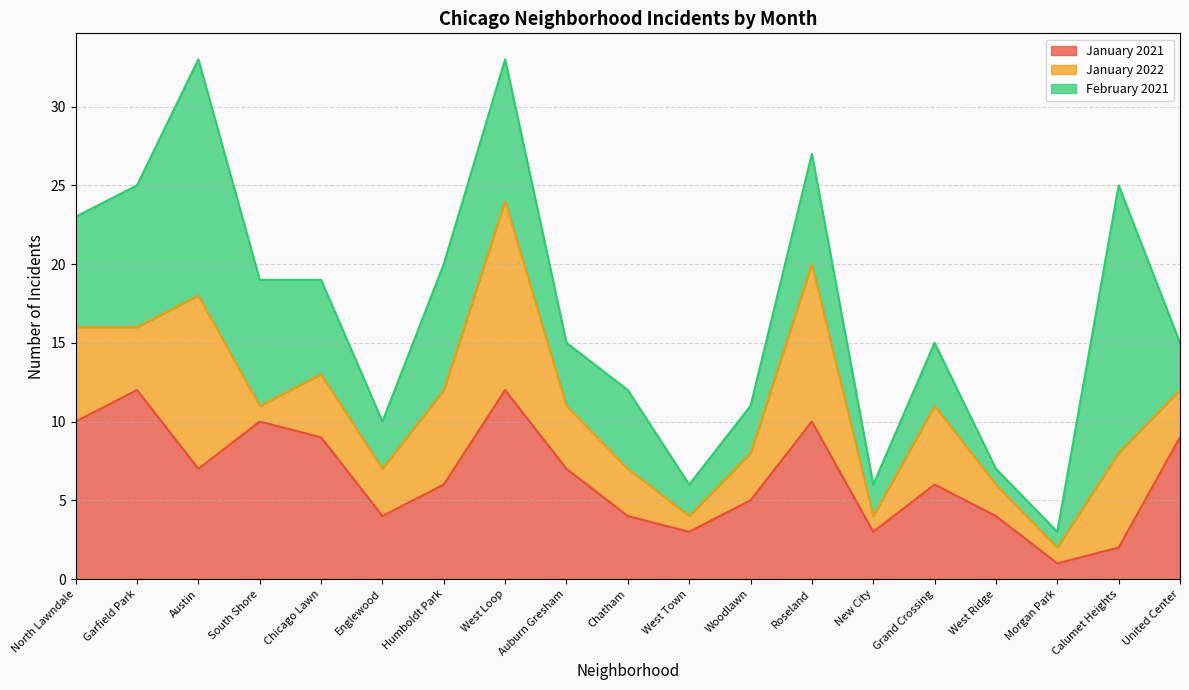

What is the difference between the second highest and minimum values in the January 2021 series?

11